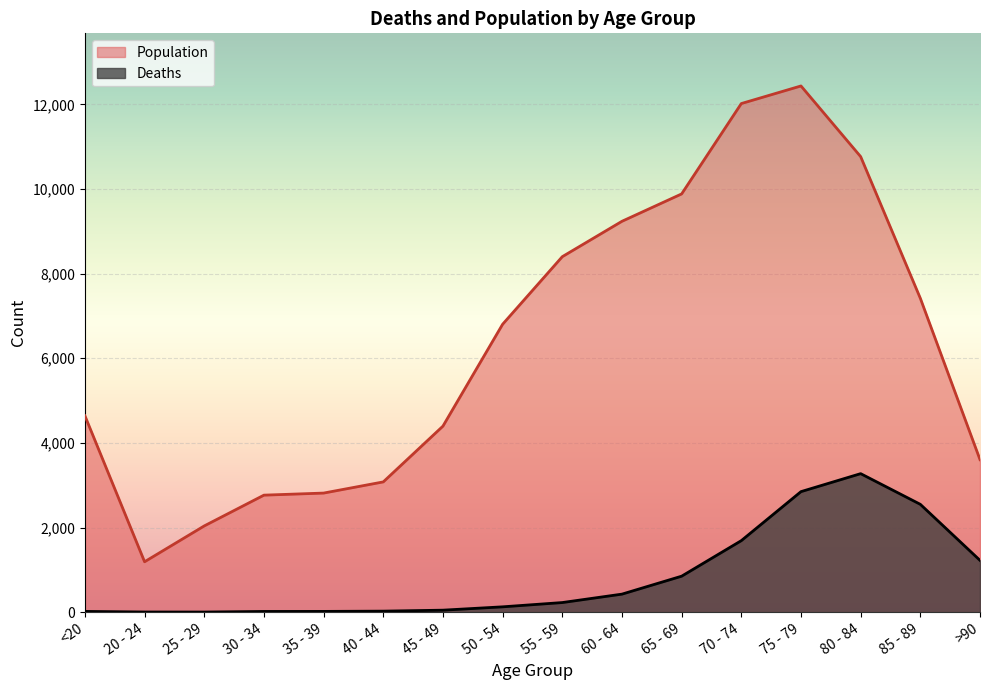

Reading right to left, extract all data points from this chart.

Deaths: 1224	2548	3273	2848	1690	850	426	227	126	47	24	18	17	3	4	18
Population: 3604	7417	10764	12434	12018	9883	9236	8400	6803	4396	3078	2814	2765	2038	1191	4641